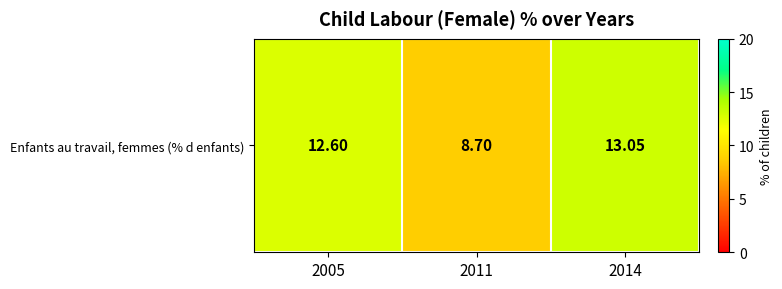

Which label corresponds to the smallest value in the chart?

2011